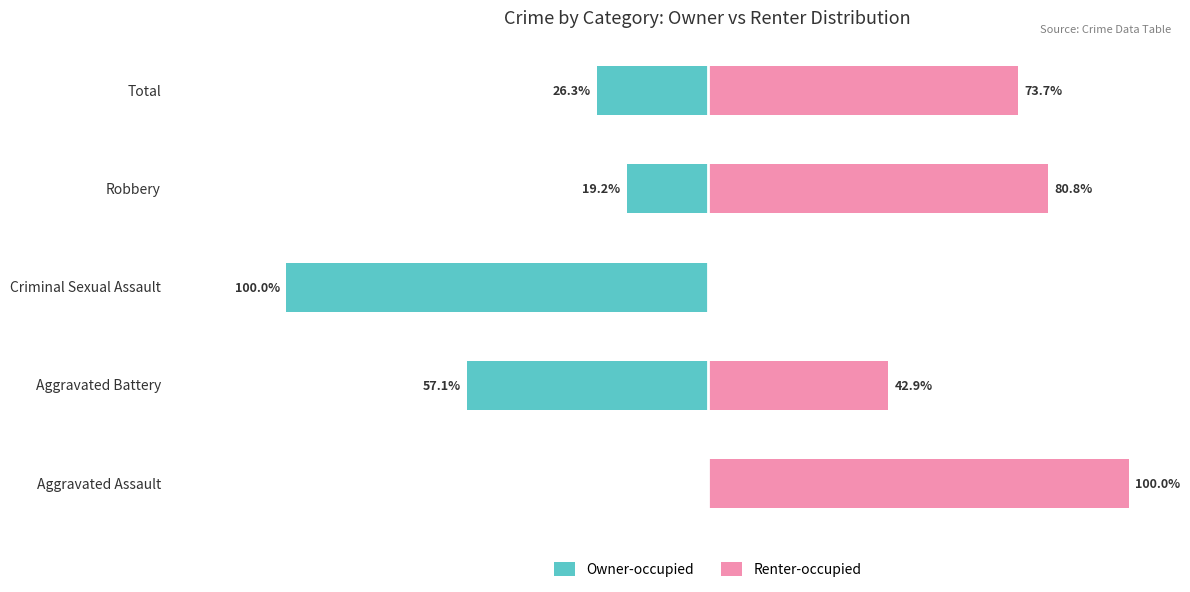

List the series in order of their overall mean, lowest first.

Owner-occupied, Renter-occupied